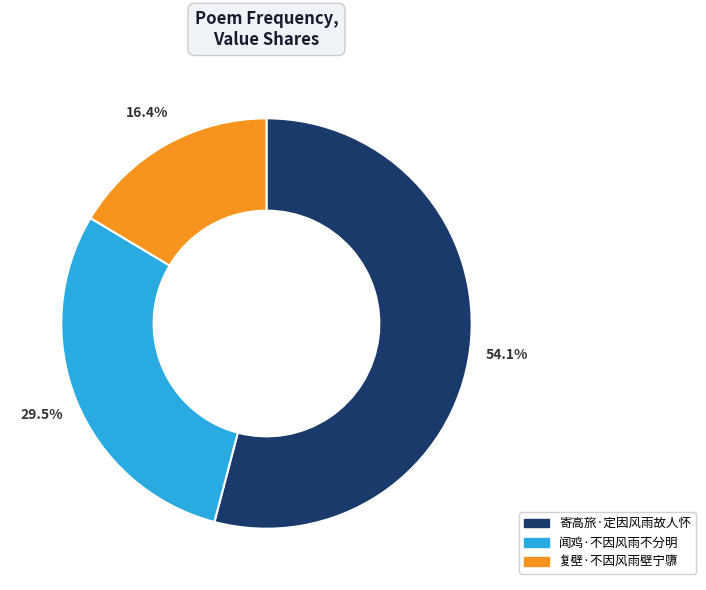

Approximately how many times larger is the value at 闻鸡·不因风雨不分明 compared to 复壁·不因风雨壁宁隳?

1.8